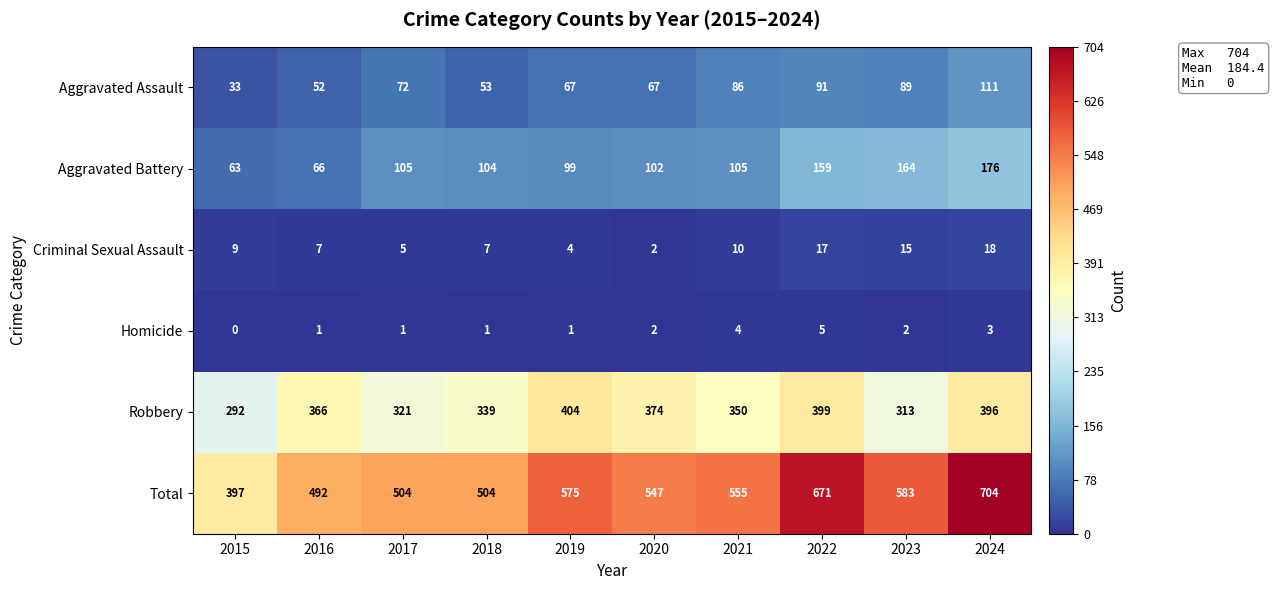

How many values in Homicide are above zero?

9